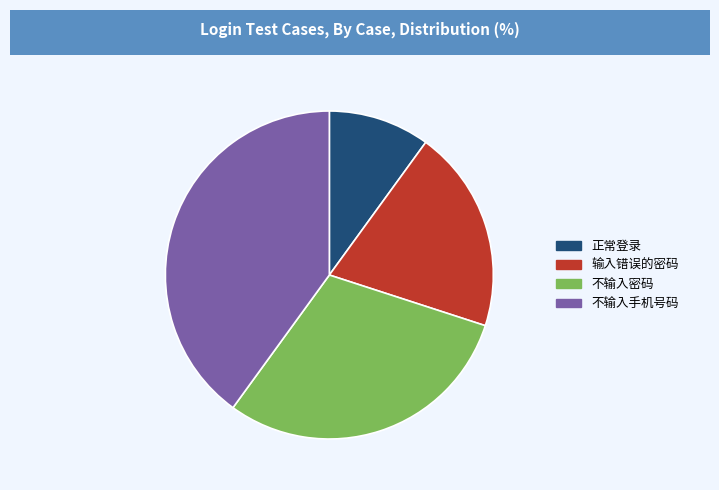

Does any single category account for the majority?

No